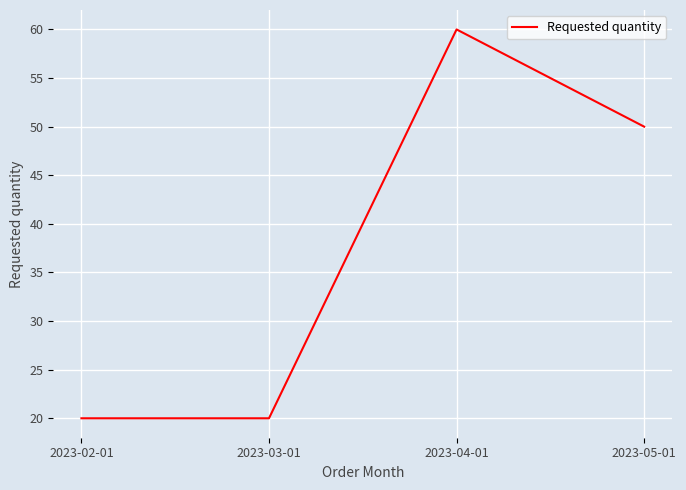

True or false: the data has more than 0 interior local peaks.

True